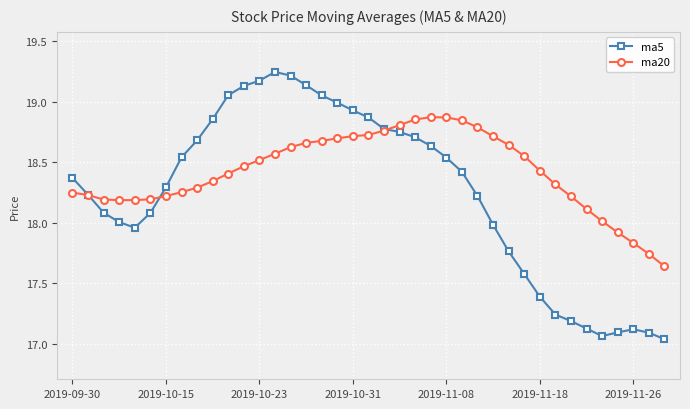

How many data points does each series have?

39